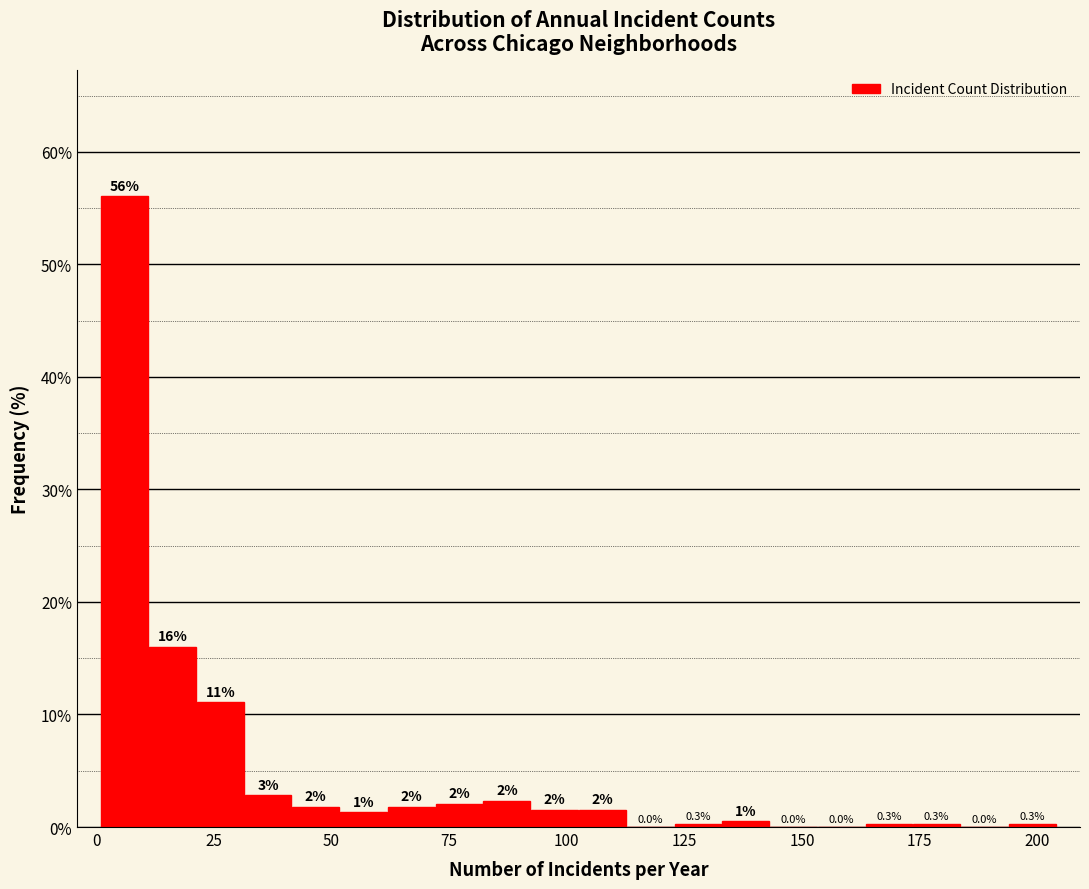

Around what value on the x-axis is the tallest bar? Give the approximate position of its centre, as read against the axis.

5